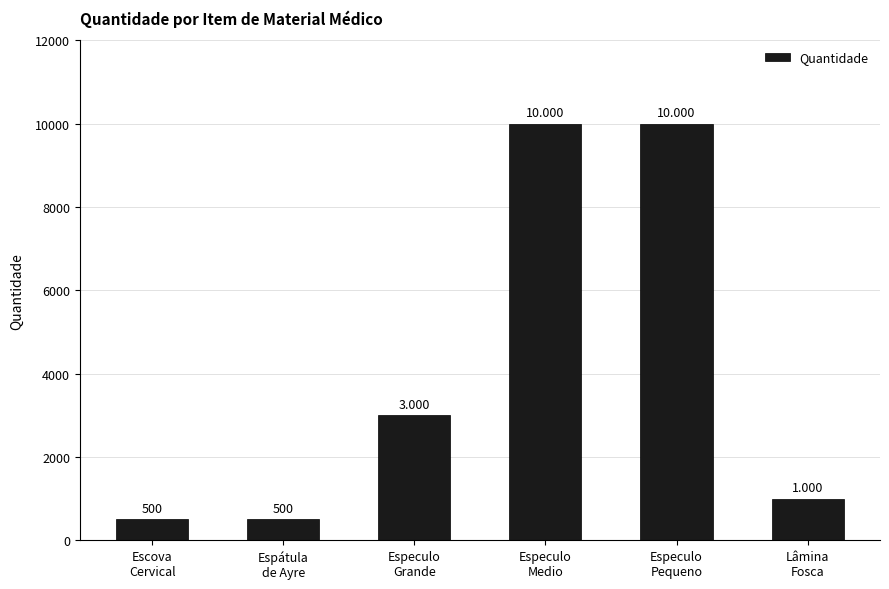

True or false: the data shows 10000 at Especulo
Medio.

True